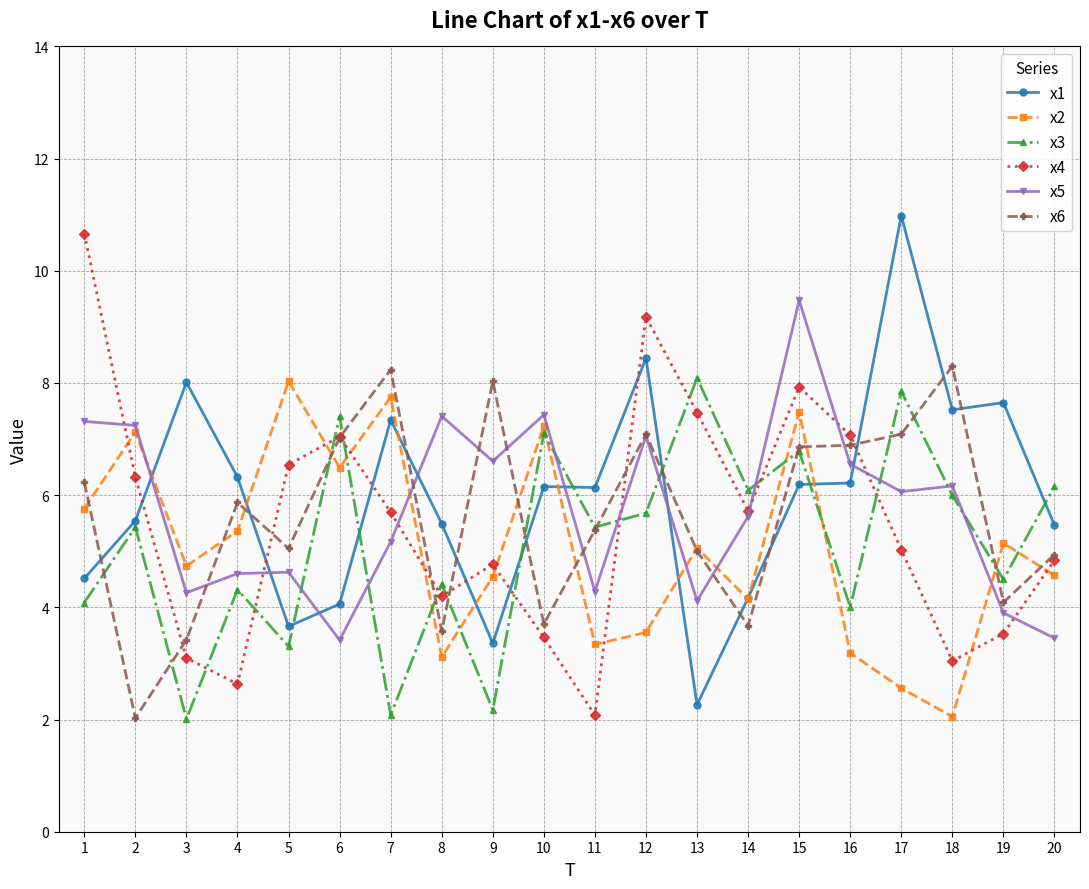

What is the difference between the highest and lowest values at 10?

4.0